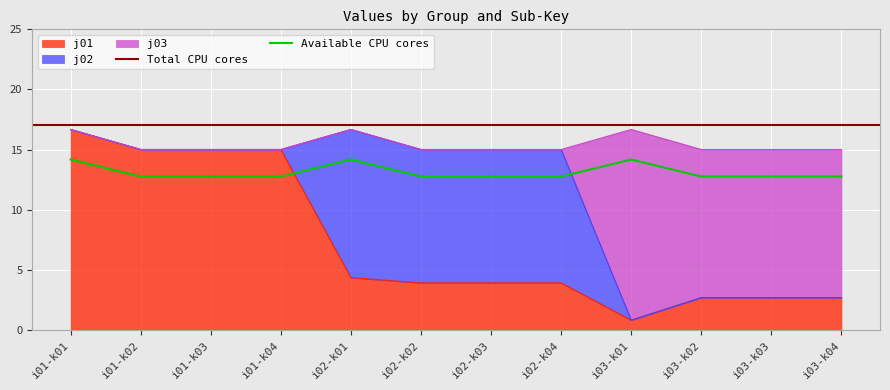

Where is the first local minimum for j01?

i03-k01